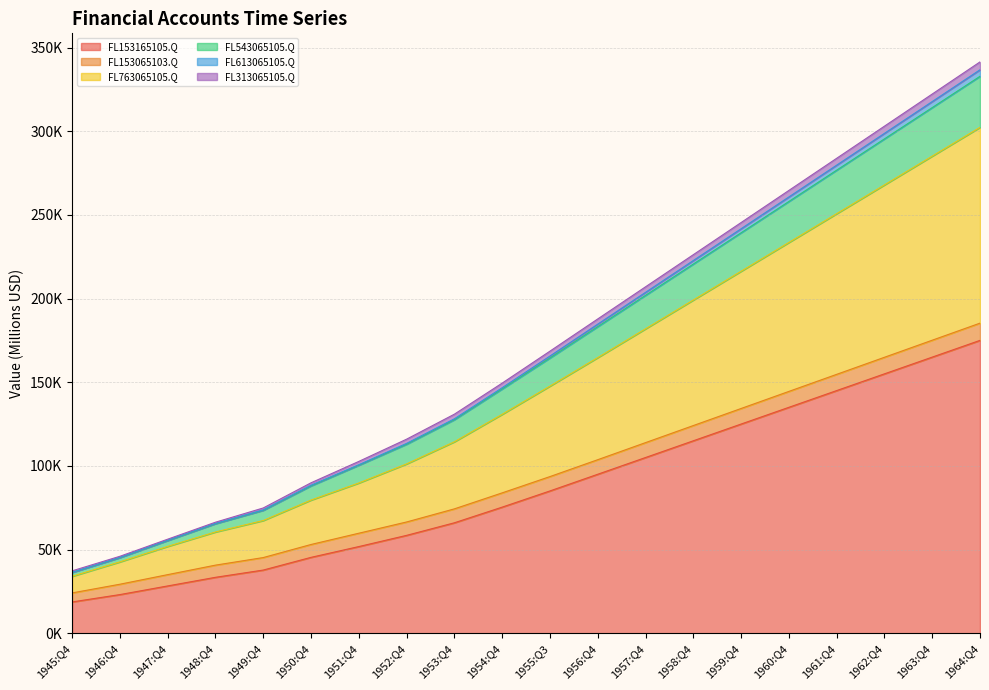

Does the chart have visible grid lines?

Yes